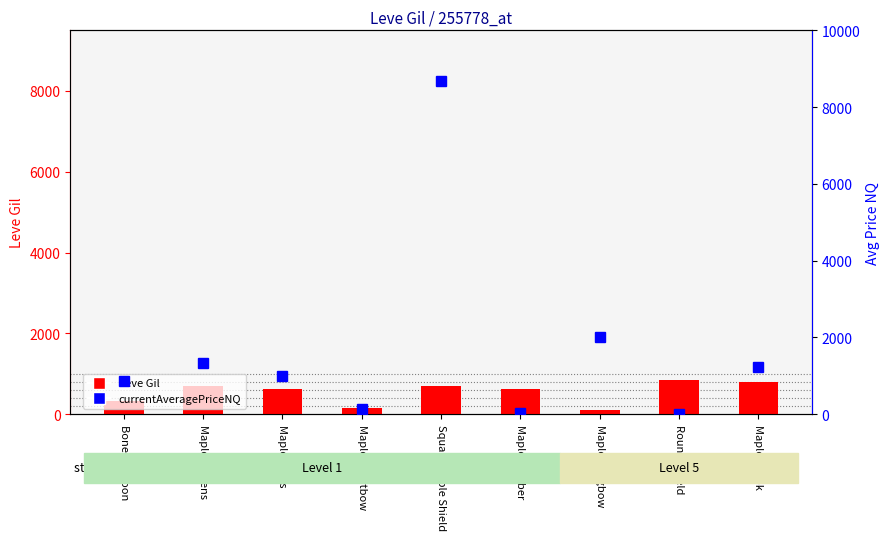

What are all the series names shown in the legend?

Leve Gil, currentAveragePriceNQ